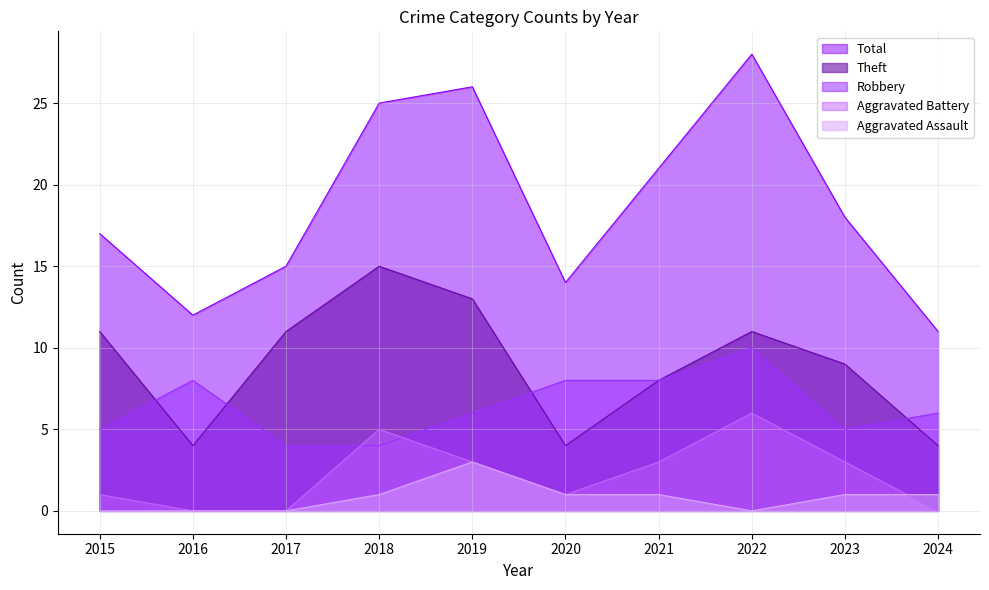

What is the total value across all series at 2018?

50